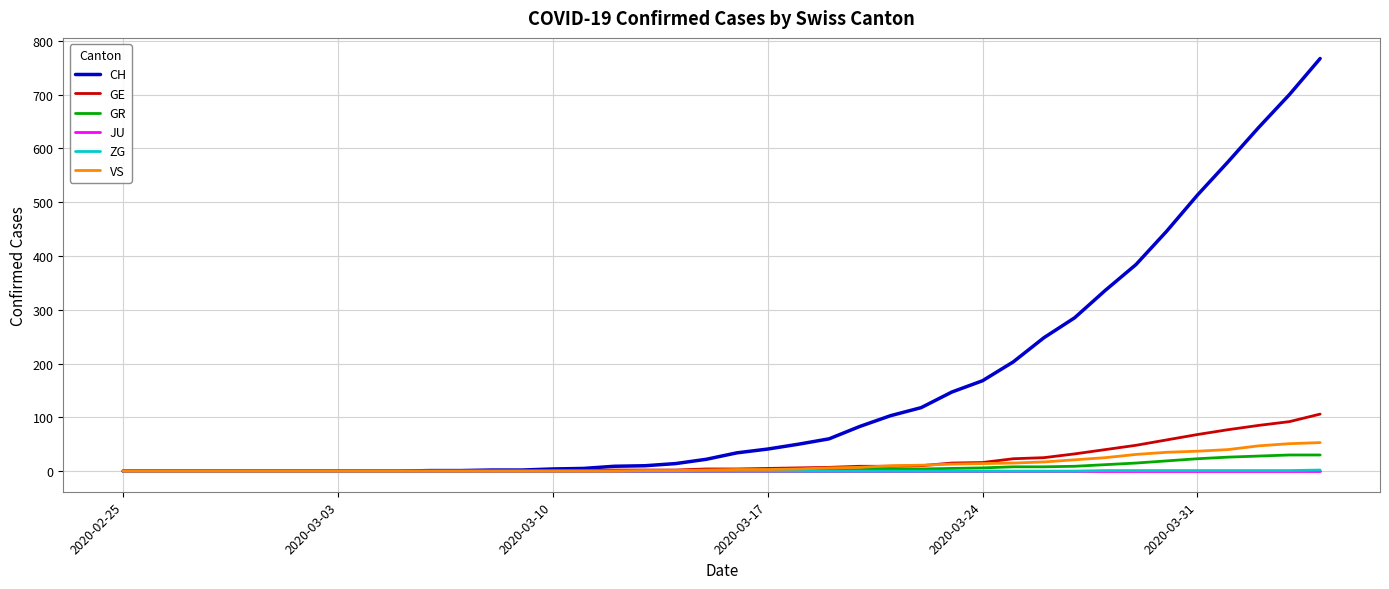

What are all the series names shown in the legend?

CH, GE, GR, JU, ZG, VS